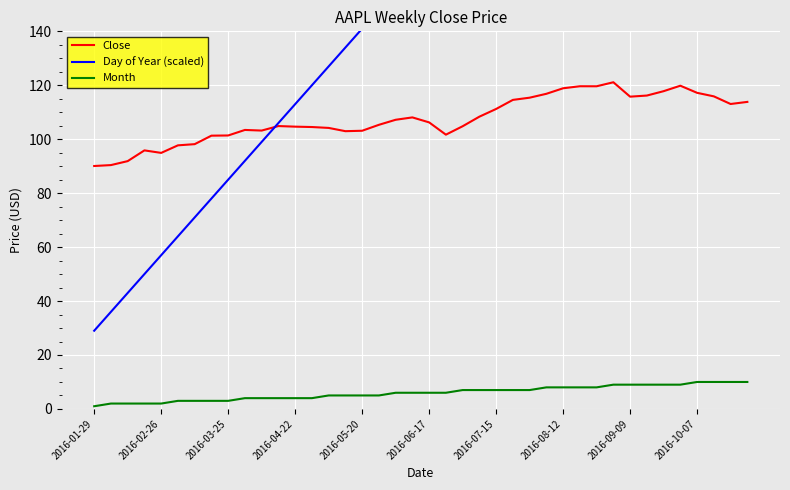

Rank the series by their maximum value, from highest to lowest.

Day of Year (scaled), Close, Month